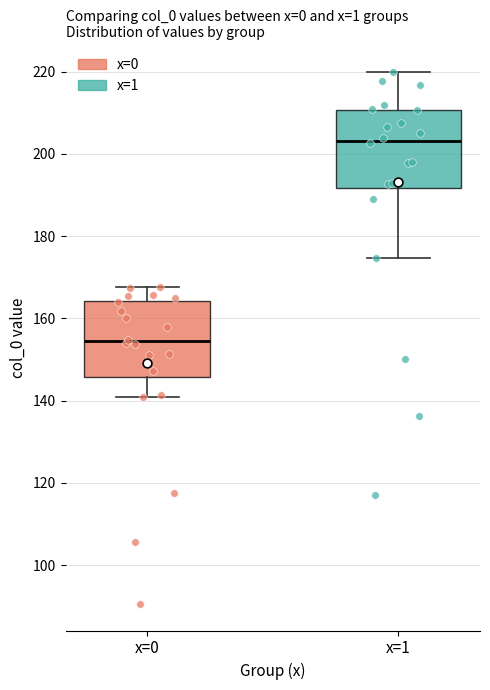

Which box's median line is the lowest?

x=0